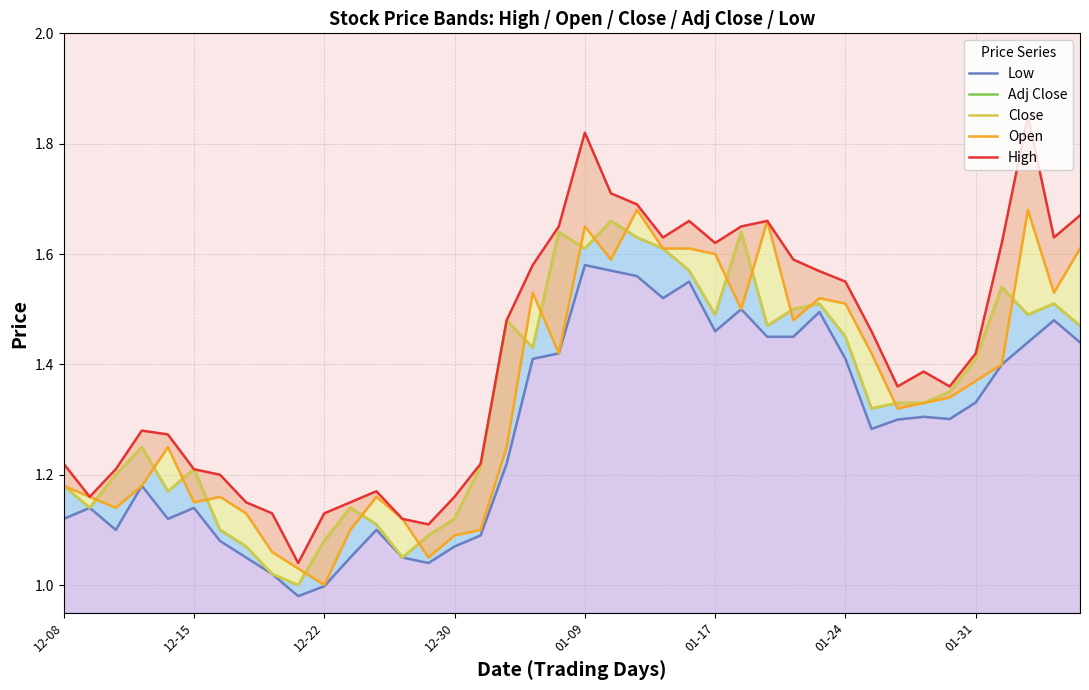

What are all the series names shown in the legend?

Low, Adj Close, Close, Open, High